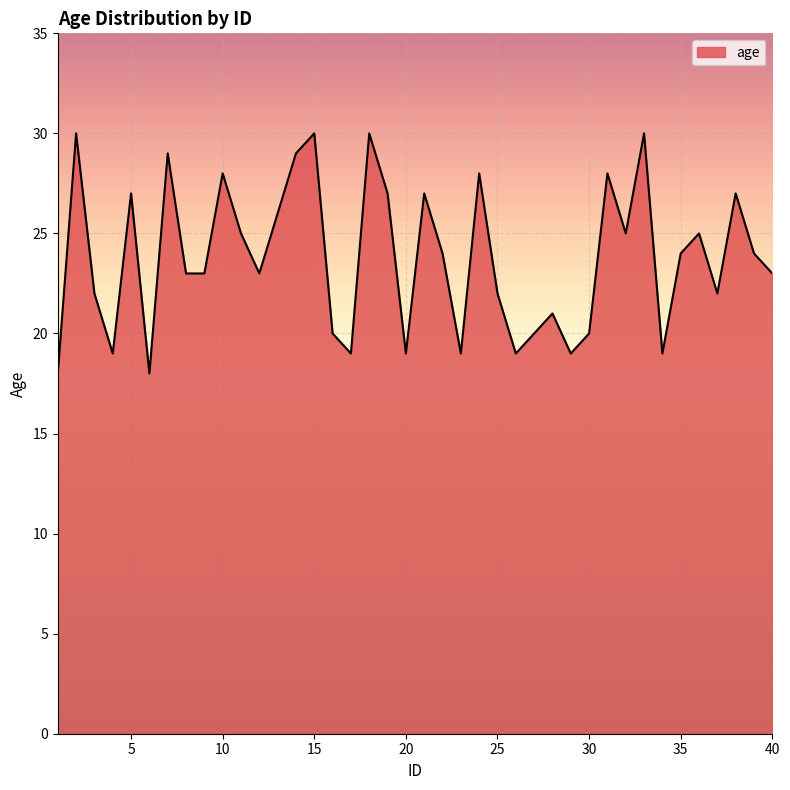

What is the greatest value displayed?

30